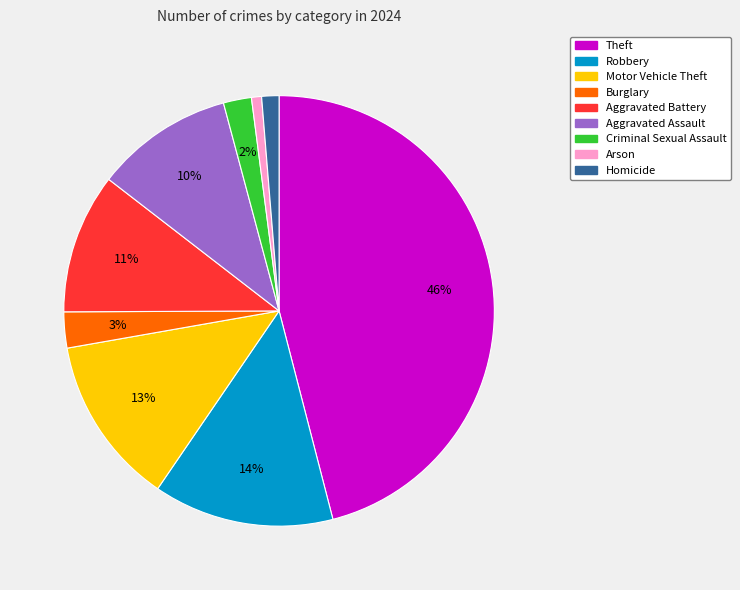

What is the ratio of the value at Arson to the value at Burglary?

0.3